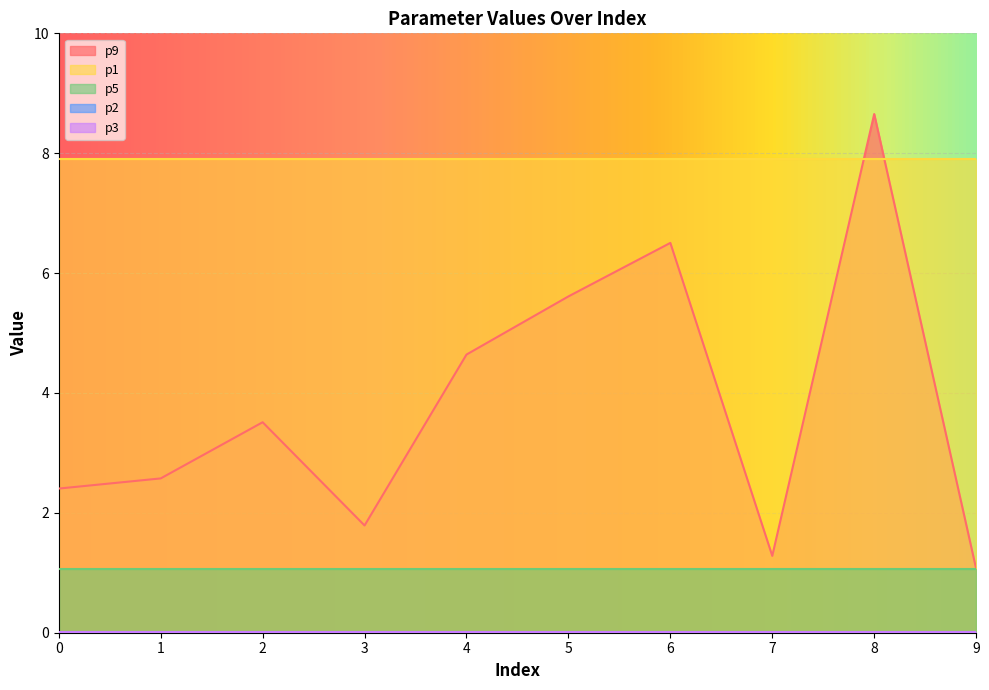

What are all the series names shown in the legend?

p9, p1, p5, p2, p3